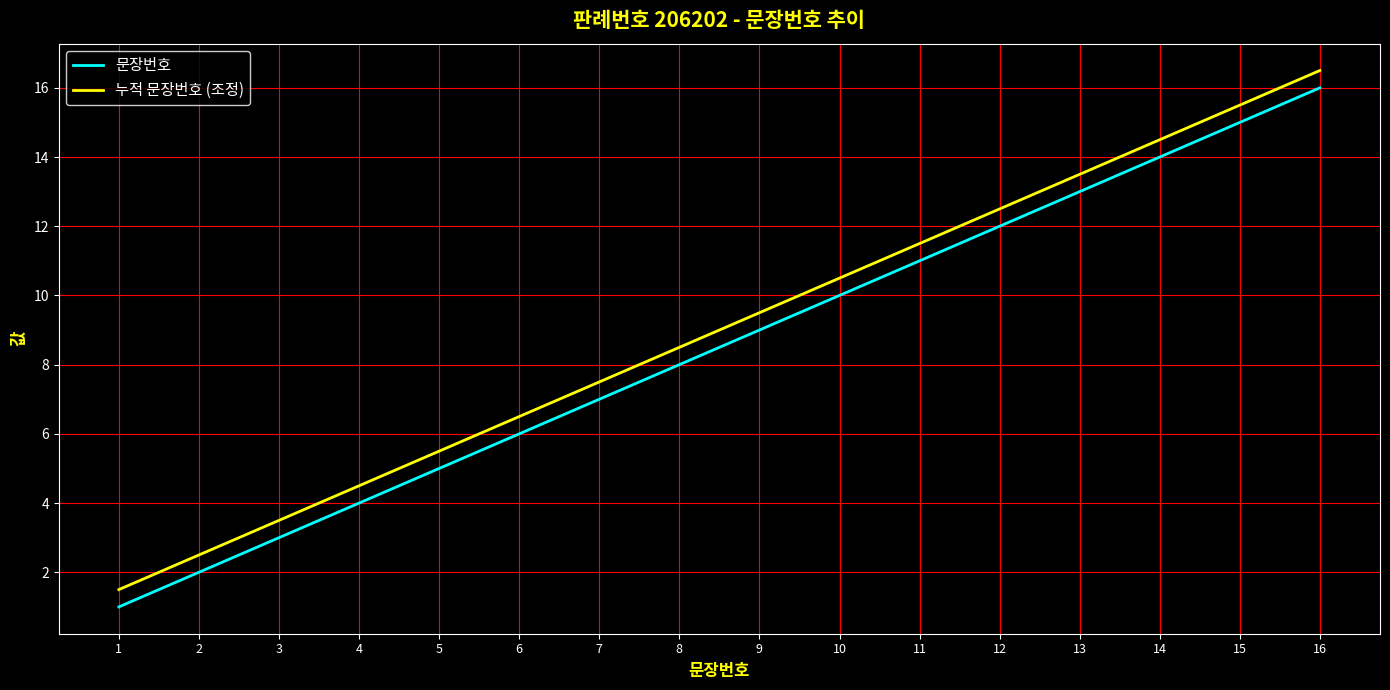

True or false: 누적 문장번호 (조정) and 문장번호 cross at least once.

False